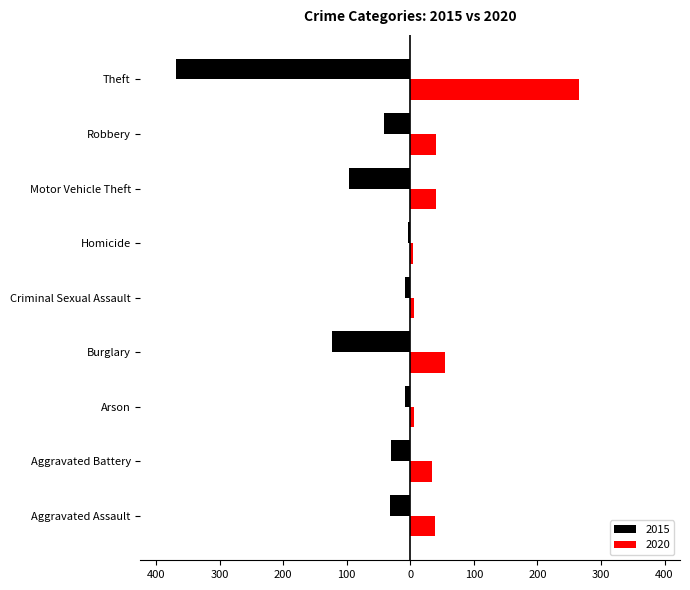

What are all the series names shown in the legend?

2015, 2020